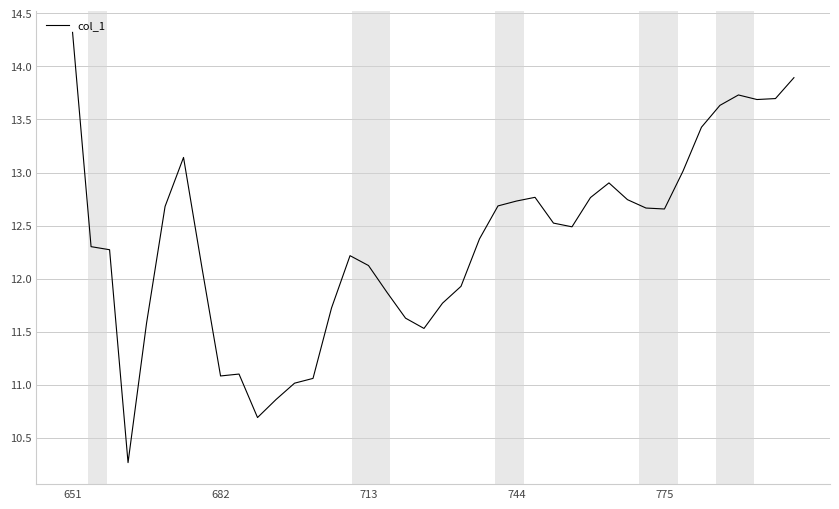

What is the difference between the maximum and minimum values?

4.1